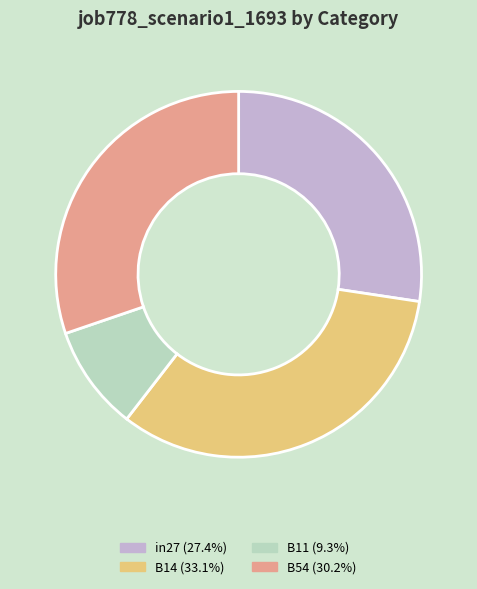

Is there a majority slice in this chart?

No